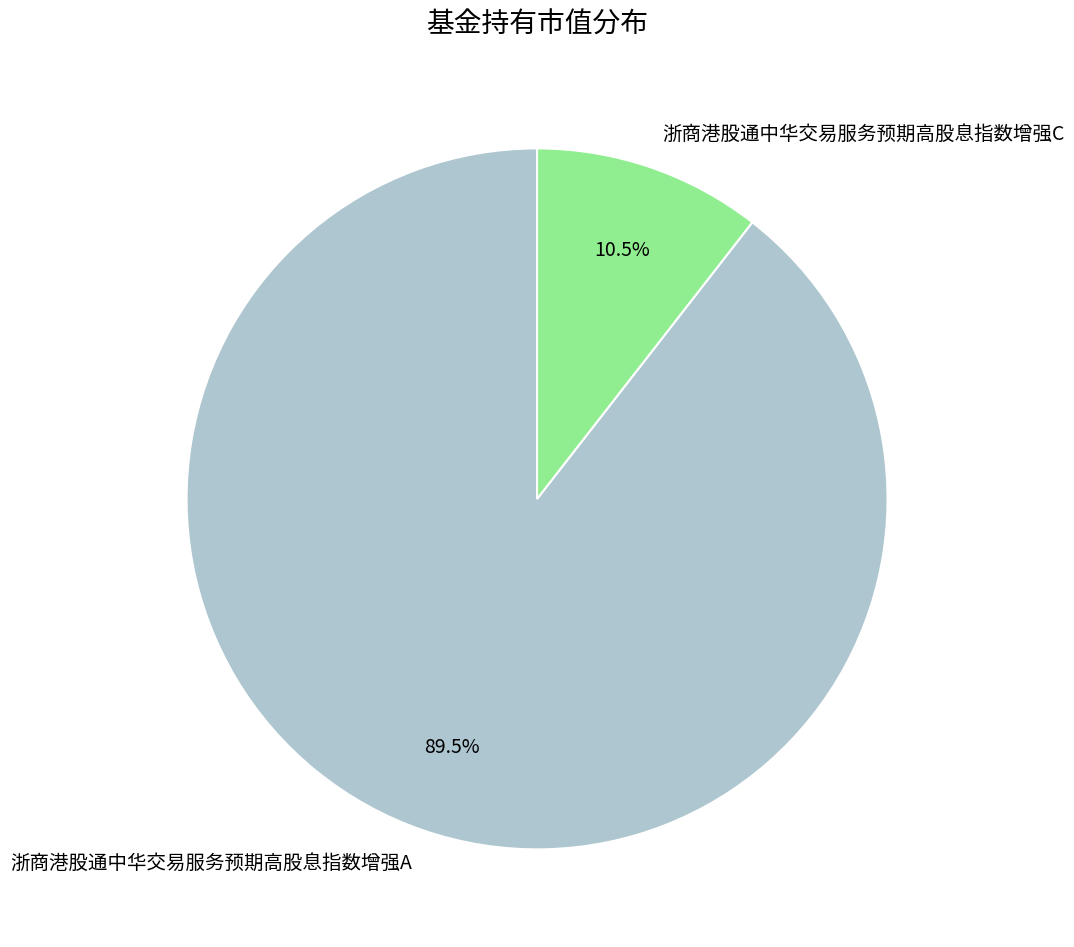

How many segments does this pie chart have?

2